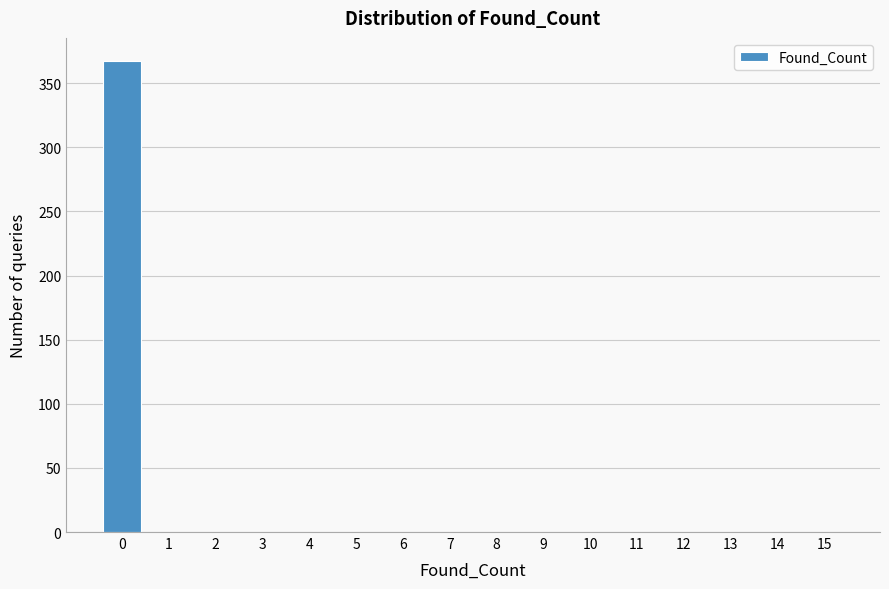

Reading left to right, what are all the values shown in this chart?

0=367	1=0	2=0	3=0	4=0	5=0	6=0	7=0	8=0	9=0	10=0	11=0	12=0	13=0	14=0	15=0